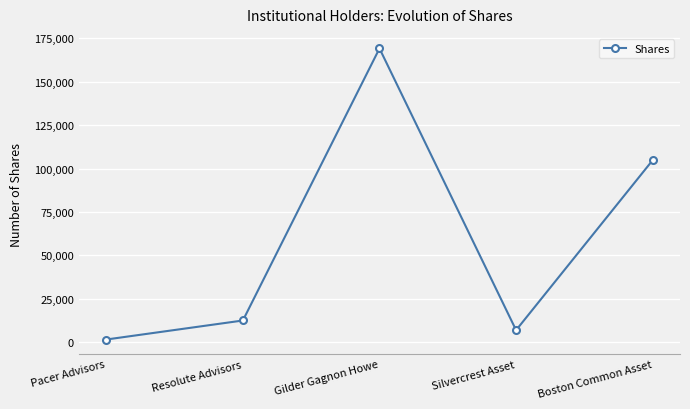

How many data points does each series have?

5